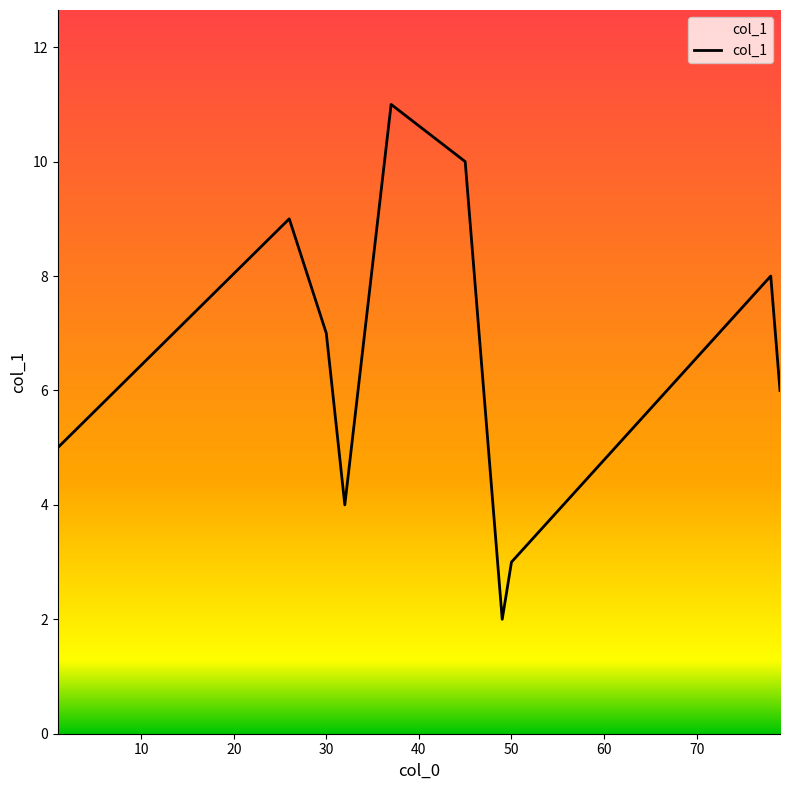

What is the greatest value displayed?

11